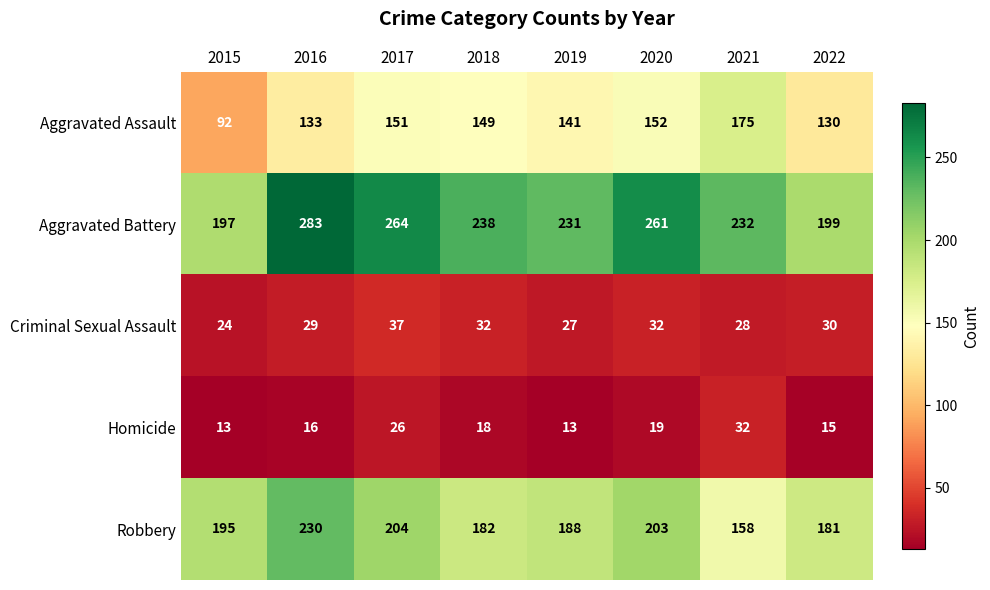

Rank the series by their maximum value, from lowest to highest.

Homicide, Criminal Sexual Assault, Aggravated Assault, Robbery, Aggravated Battery